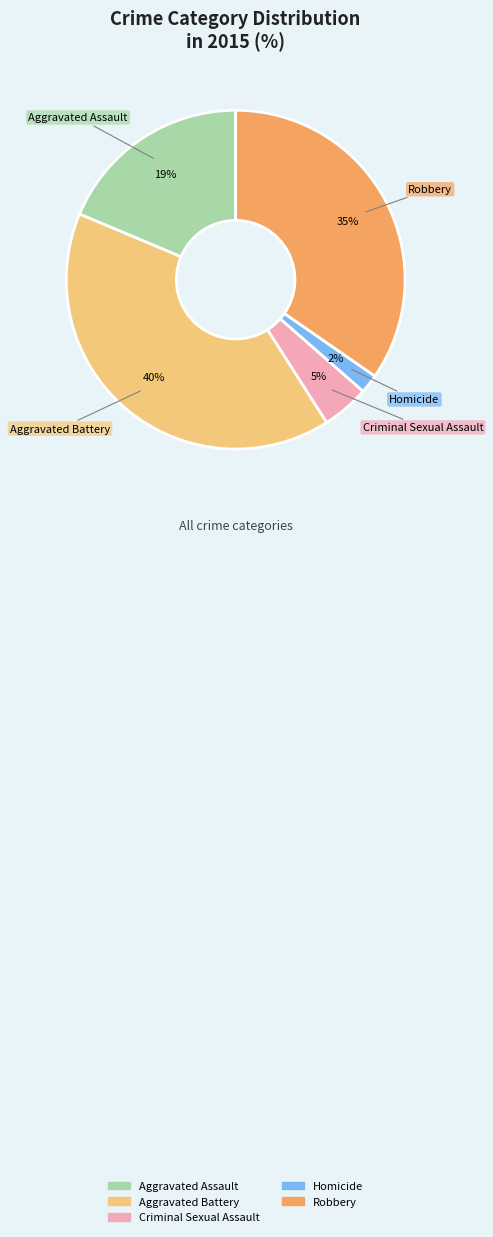

Approximately how many times larger is the value at Robbery compared to Aggravated Battery?

0.9